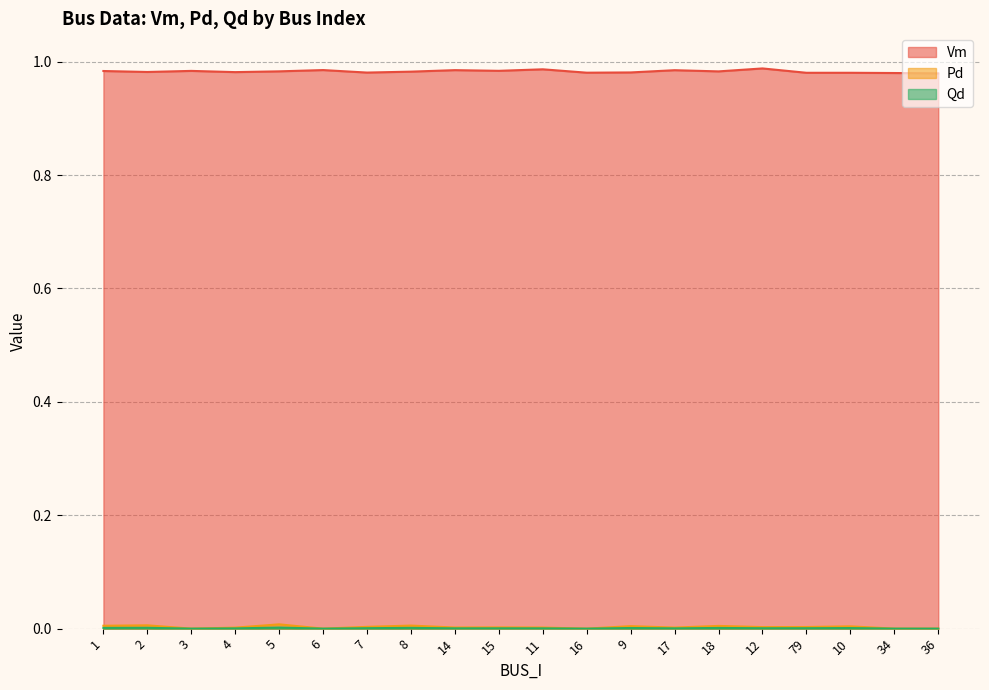

What are all the series names shown in the legend?

Vm, Pd, Qd